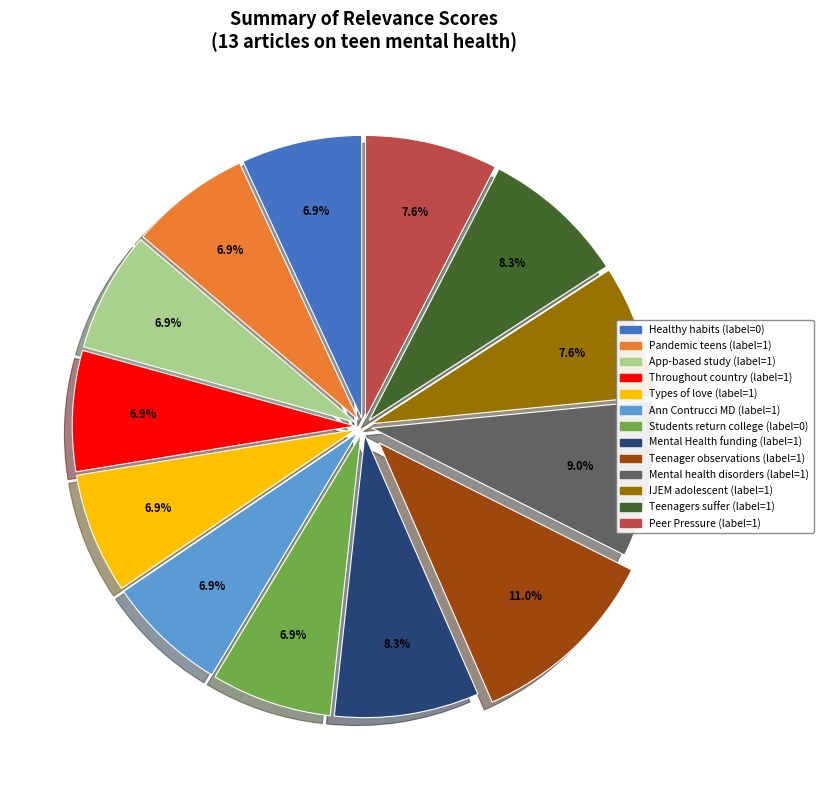

Is there a majority slice in this chart?

No